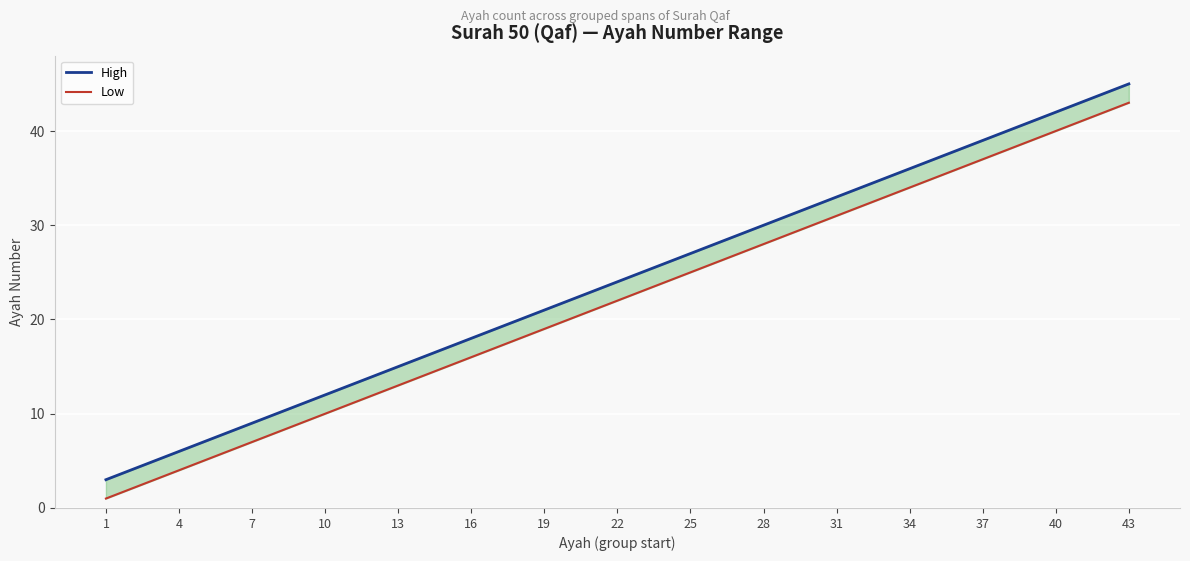

True or false: High and Low intersect in this chart.

False